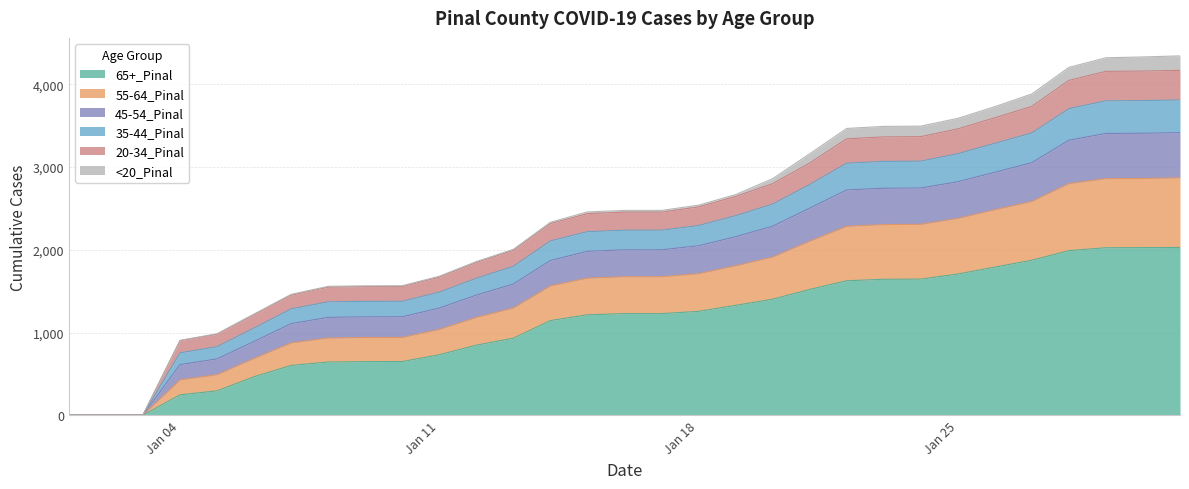

What are all the series names shown in the legend?

65+_Pinal, 55-64_Pinal, 45-54_Pinal, 35-44_Pinal, 20-34_Pinal, <20_Pinal